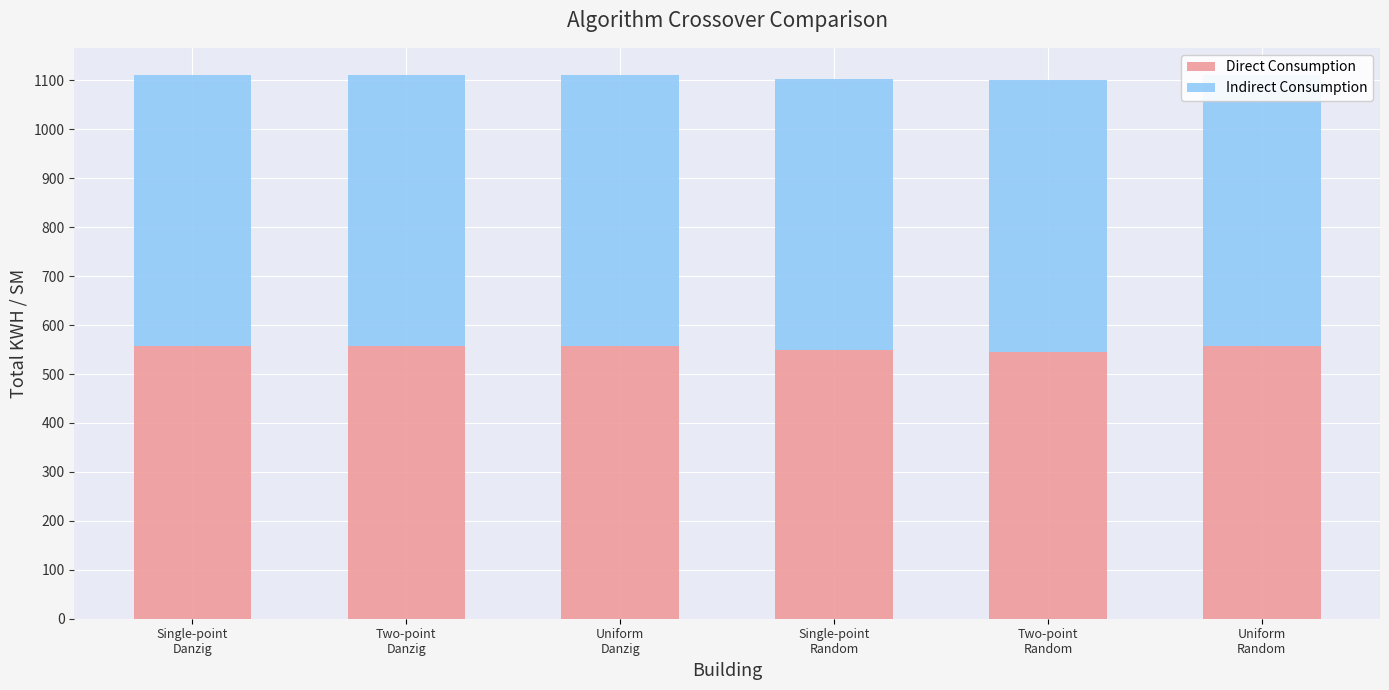

What is the difference between the Direct Consumption values at Uniform
Random and Single-point
Random?

8